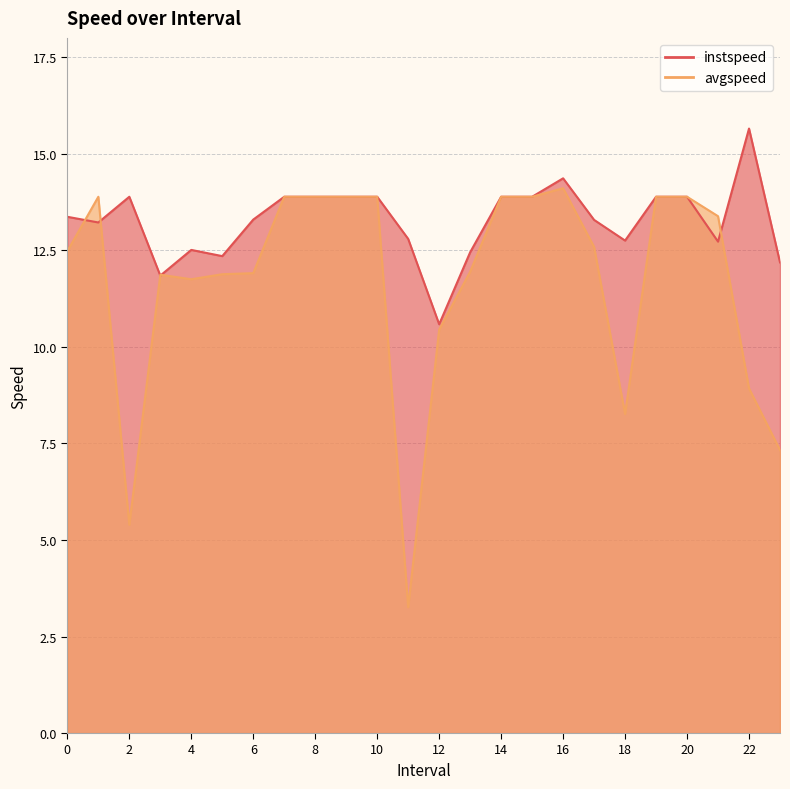

True or false: instspeed and avgspeed intersect in this chart.

True